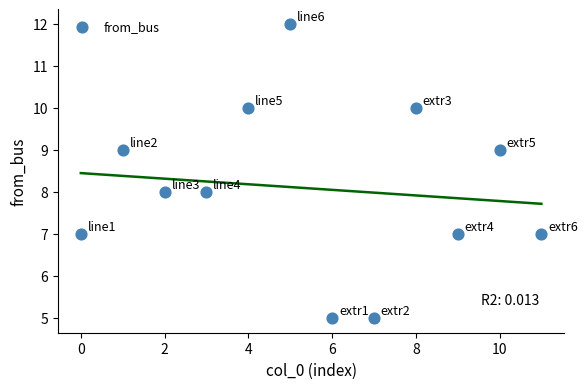

What is the range of Y values (max minus min)?

7